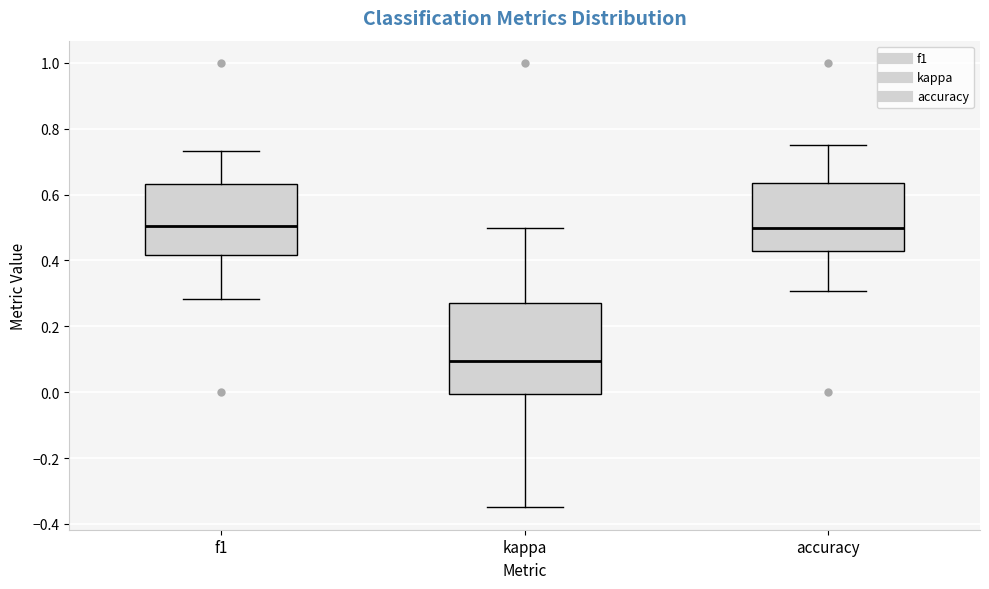

Where does the median line of the box for accuracy sit on the y-axis? The values are not printed on the chart, so give them approximately, as read against the axis.

0.50